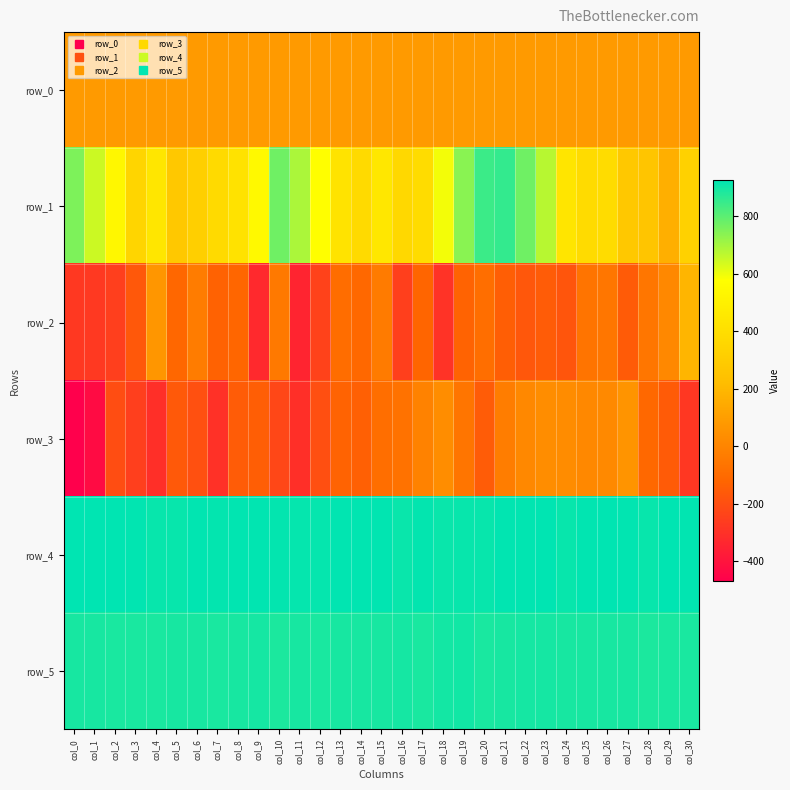

Which series has the largest total across all categories?

row_4